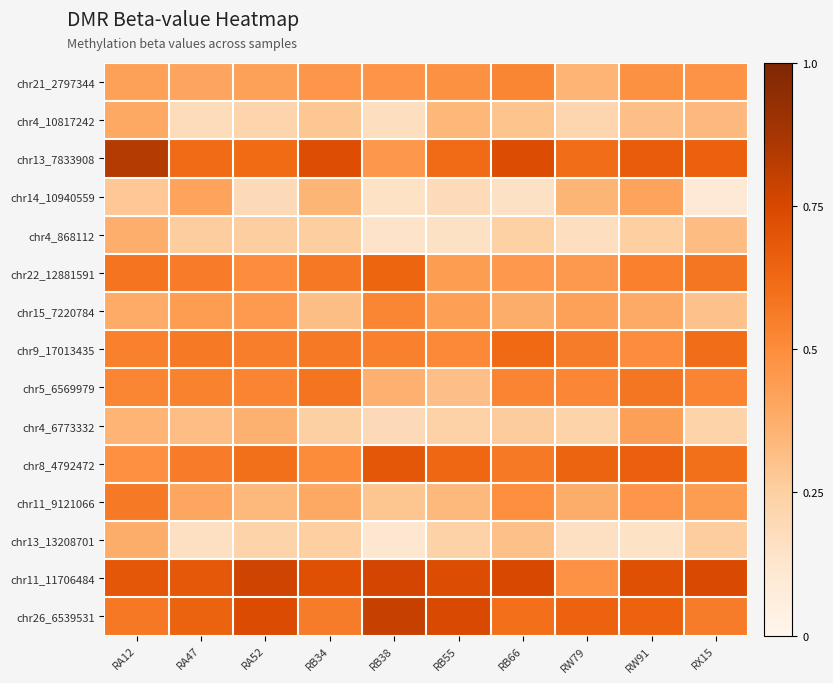

Which series has the largest total across all categories?

chr11_11706484